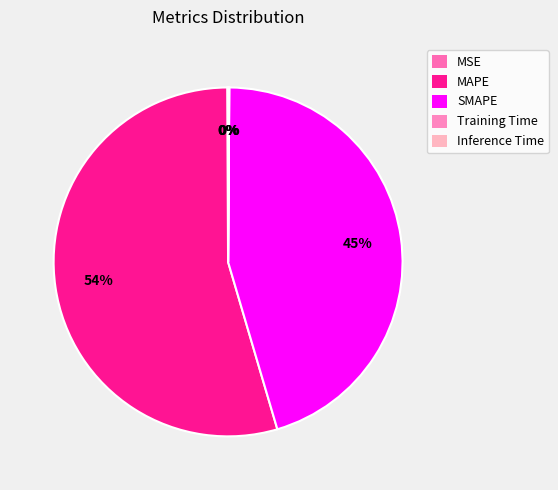

Which slice is the largest?

MAPE